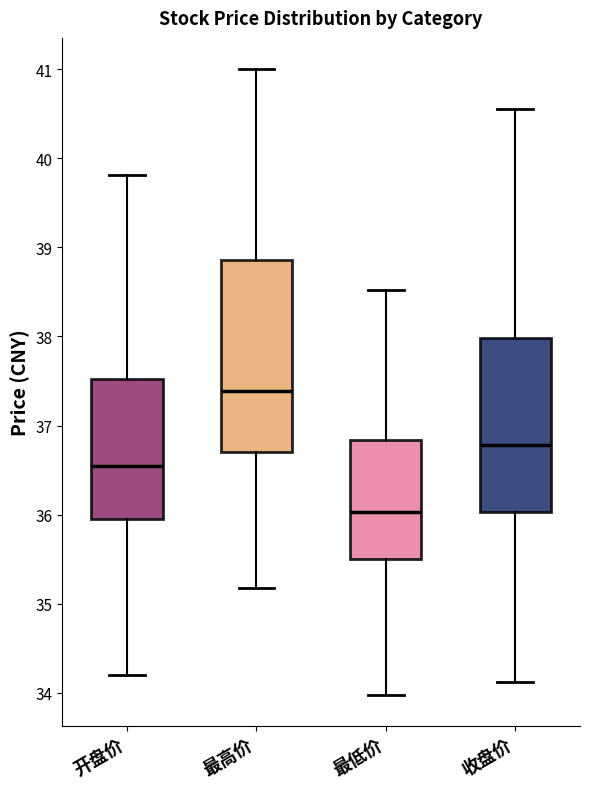

Reading left to right, transcribe this box plot: for each box, give where its median line is, the range the box spans, and where its two whiskers end, as read against the y-axis. The values are not printed on the chart, so give them approximately, as read against the axis.

开盘价: median 36.5, box 36.0 to 37.5, whiskers 34.2 to 39.8
最高价: median 37.4, box 36.7 to 38.9, whiskers 35.2 to 41.0
最低价: median 36.0, box 35.5 to 36.8, whiskers 34.0 to 38.5
收盘价: median 36.8, box 36.0 to 38.0, whiskers 34.1 to 40.6